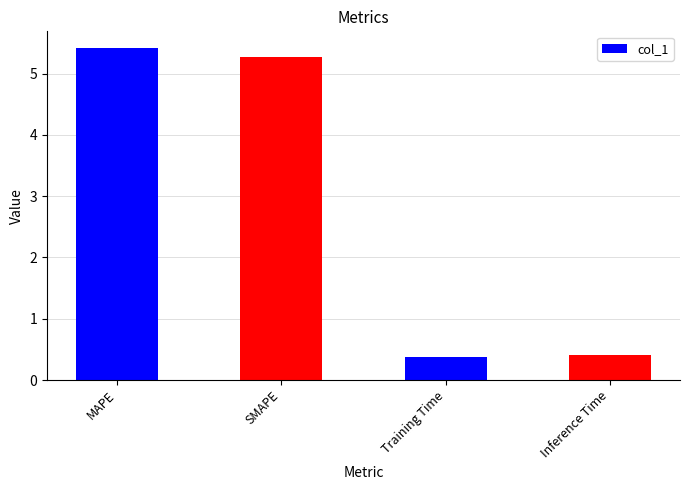

Reading left to right, extract all data points from this chart.

5.4	5.3	0.4	0.4